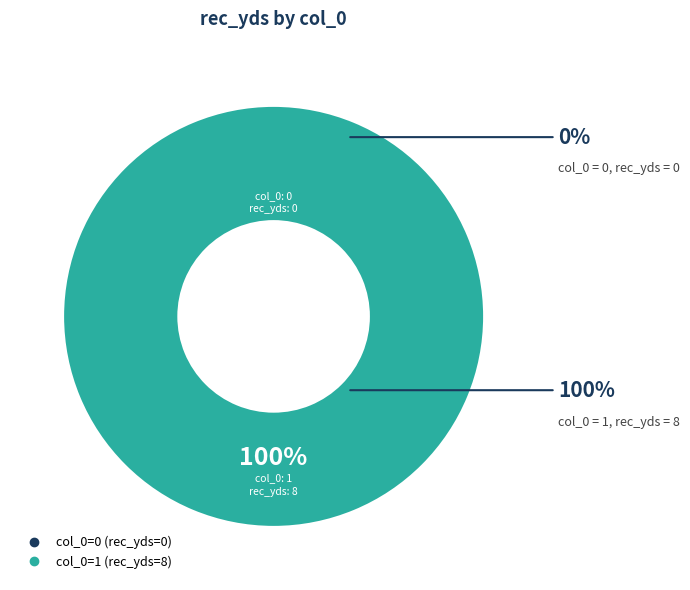

The 0 slice represents 0% of the pie. True or false?

True